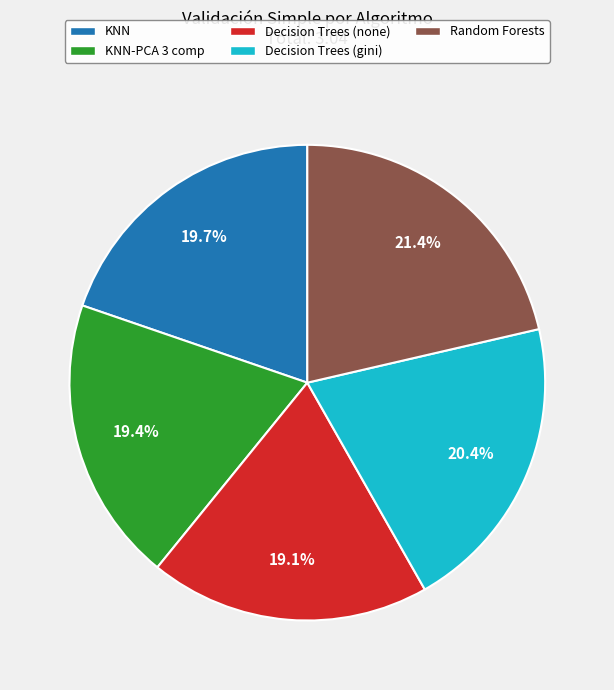

Is there a majority slice in this chart?

No